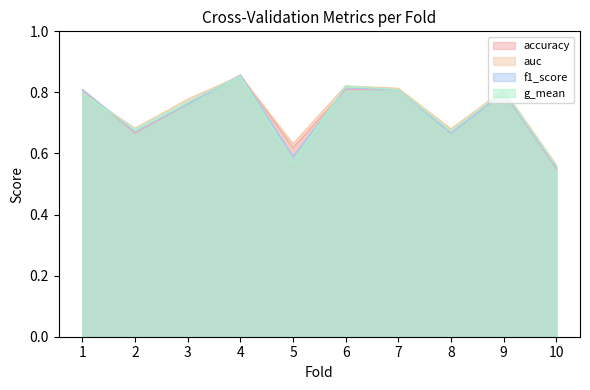

At how many categories does at least one series exceed 0?

10